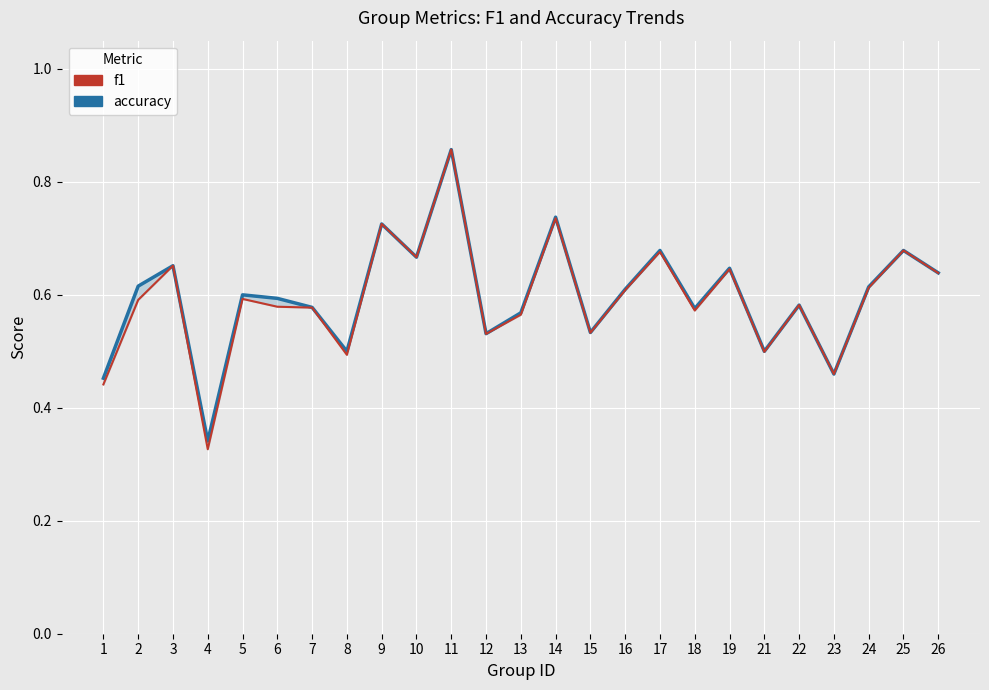

Does the chart display data point markers on the line(s)?

No